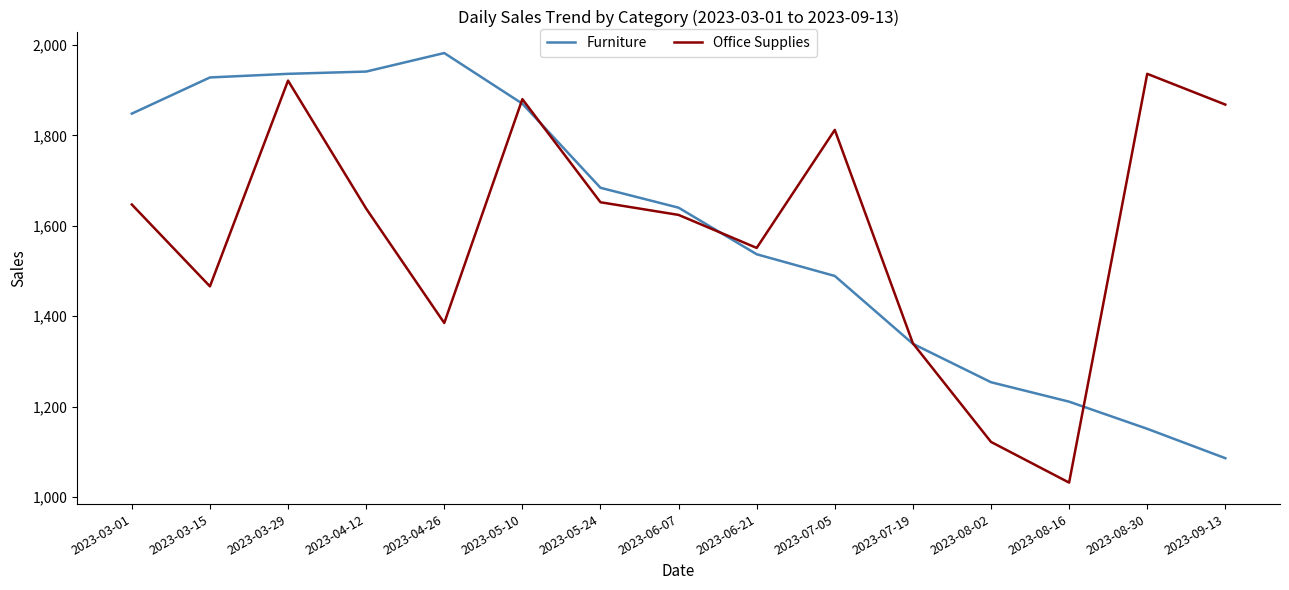

What is the difference between the Office Supplies values at 2023-03-01 and 2023-08-30?

289